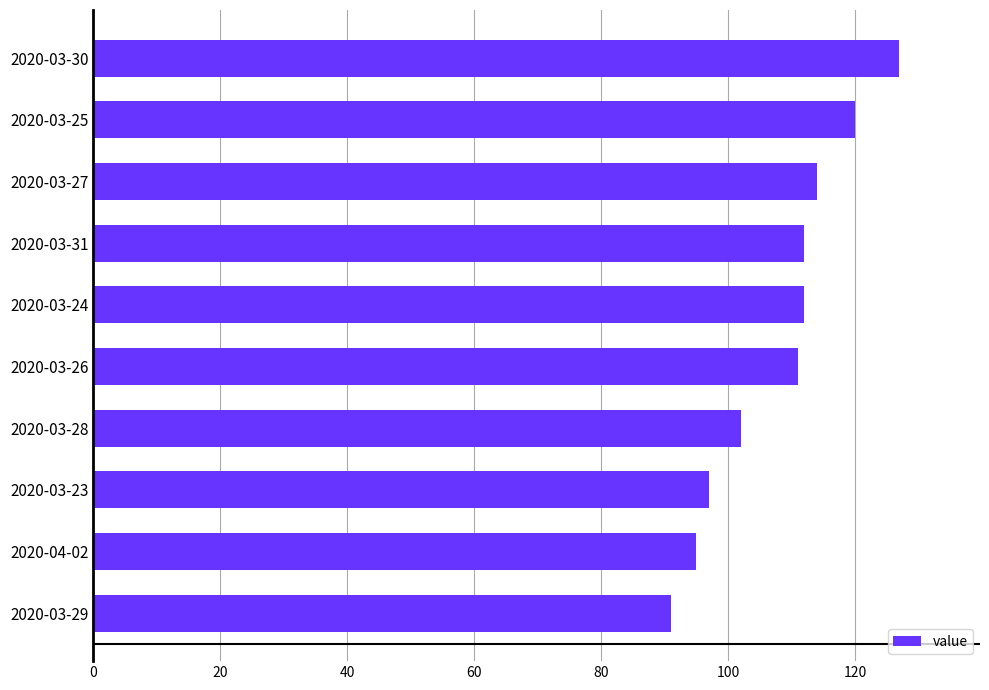

At which category does the chart reach its peak across all series?

2020-03-30